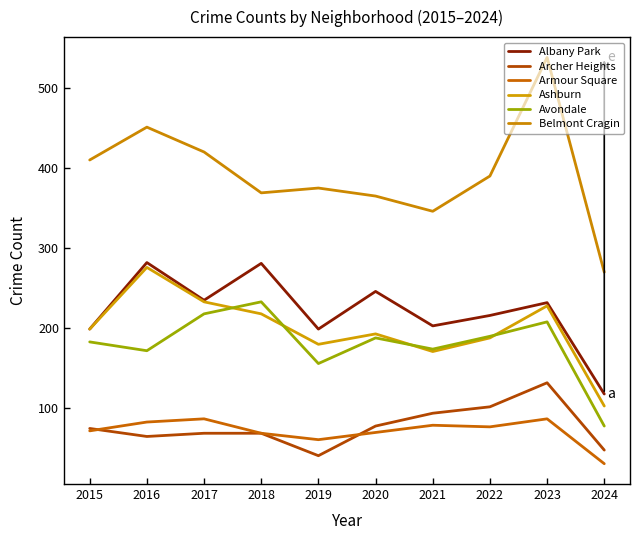

Is this an area chart (filled region under the line)?

No